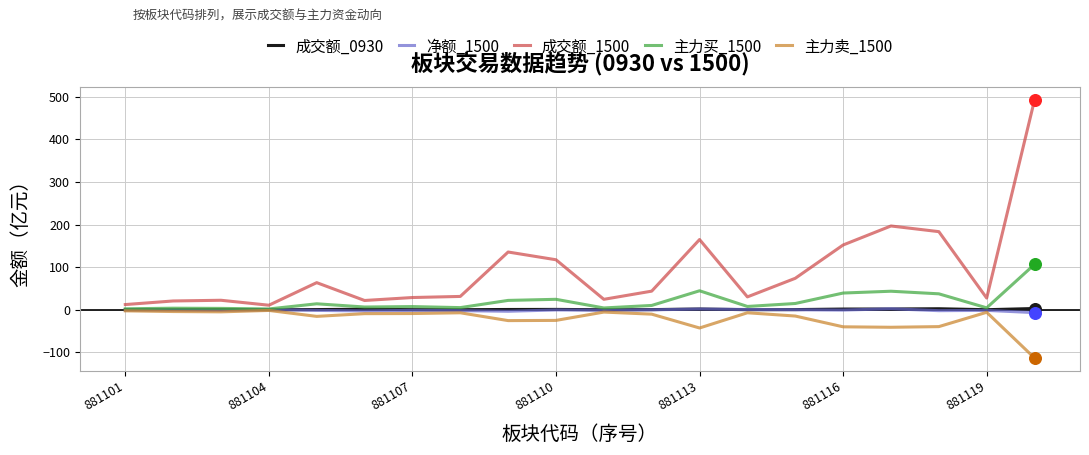

Which series has the widest spread of values?

成交额_1500